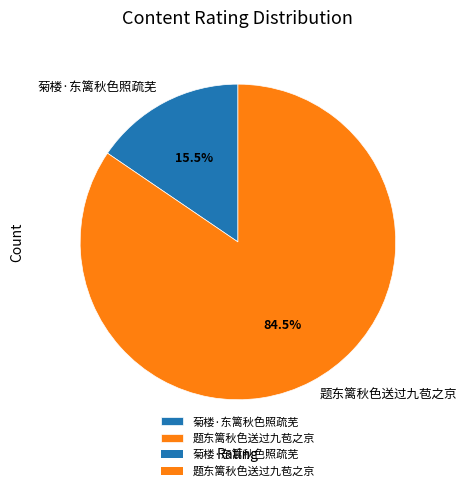

Rank the categories by value from highest to lowest.

题东篱秋色送过九苞之京, 菊楼·东篱秋色照疏芜